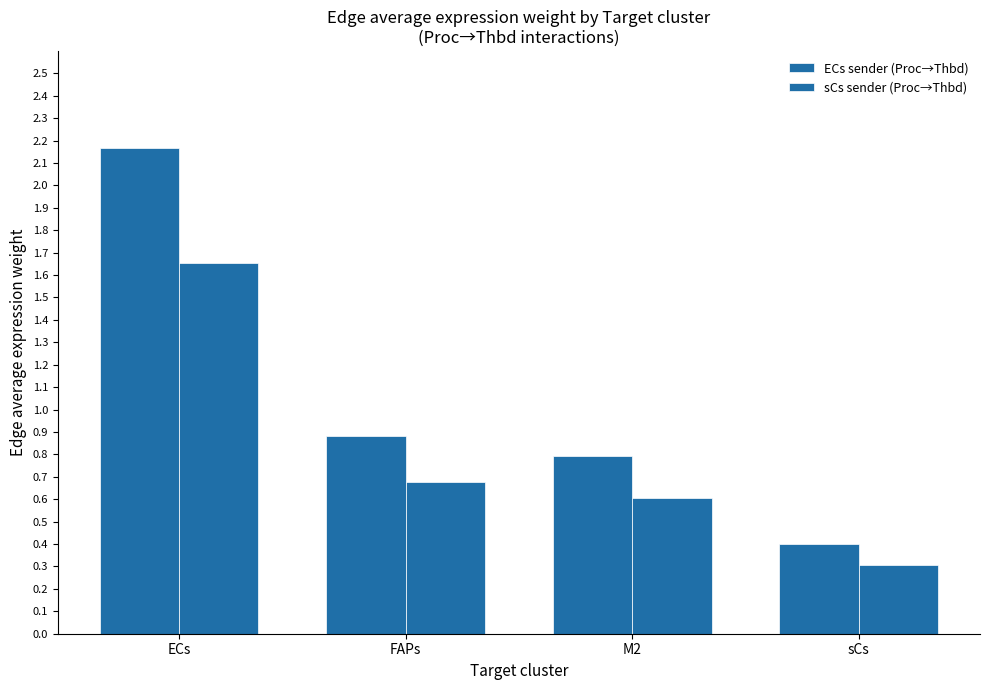

How many bars are there in each group?

2